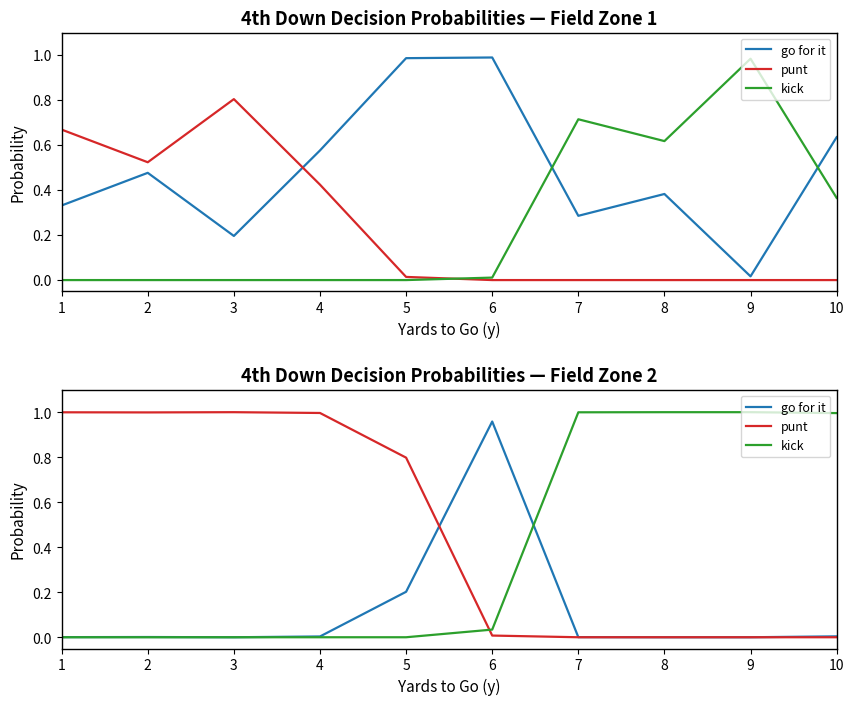

What are all the series names shown in the legend?

go for it, punt, kick